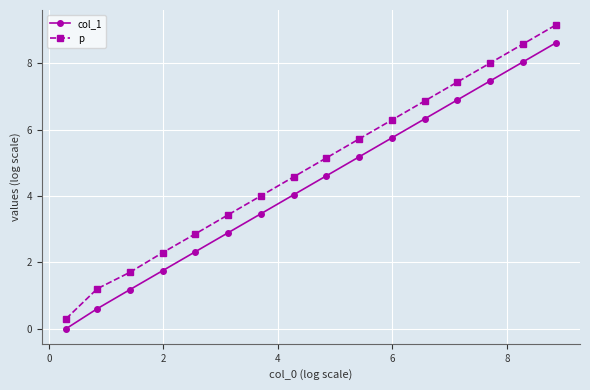

List the series in order of their overall mean, lowest first.

col_1, p